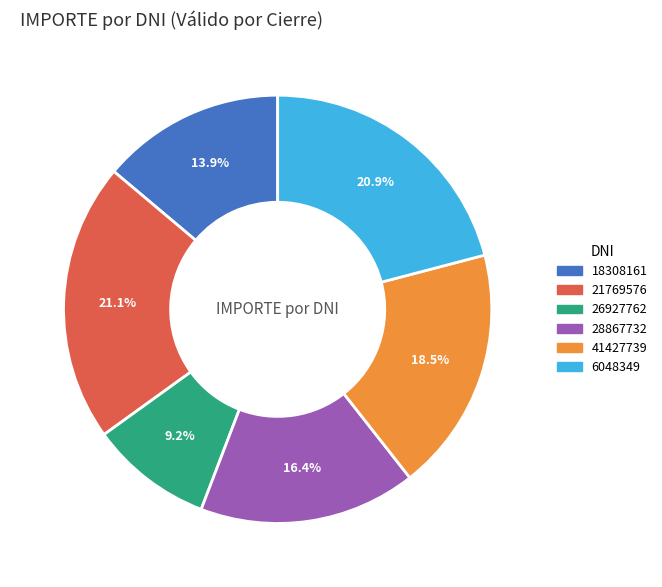

Which slice is the smallest?

26927762